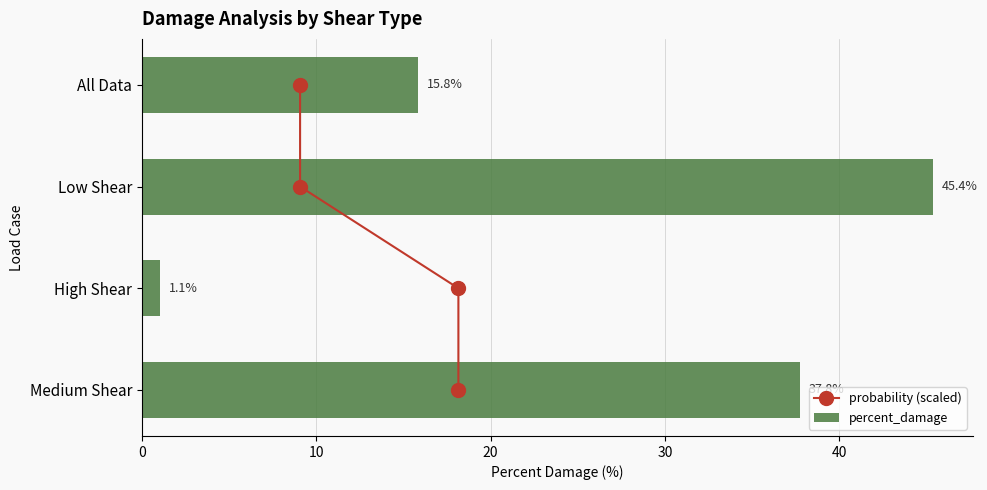

At which label is percent_damage closest to 23?

All Data